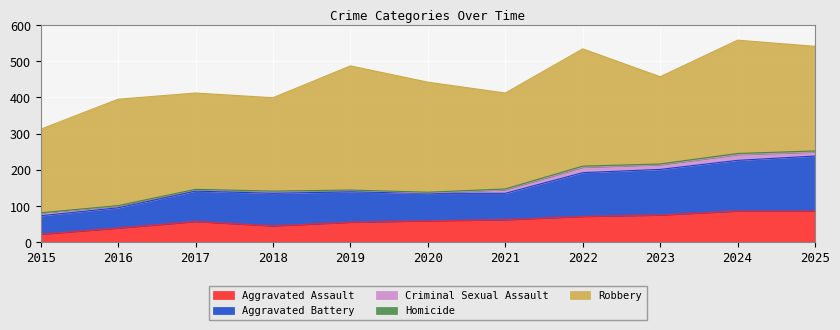

Between 2017 and 2025, which series saw the biggest shift?

Aggravated Battery